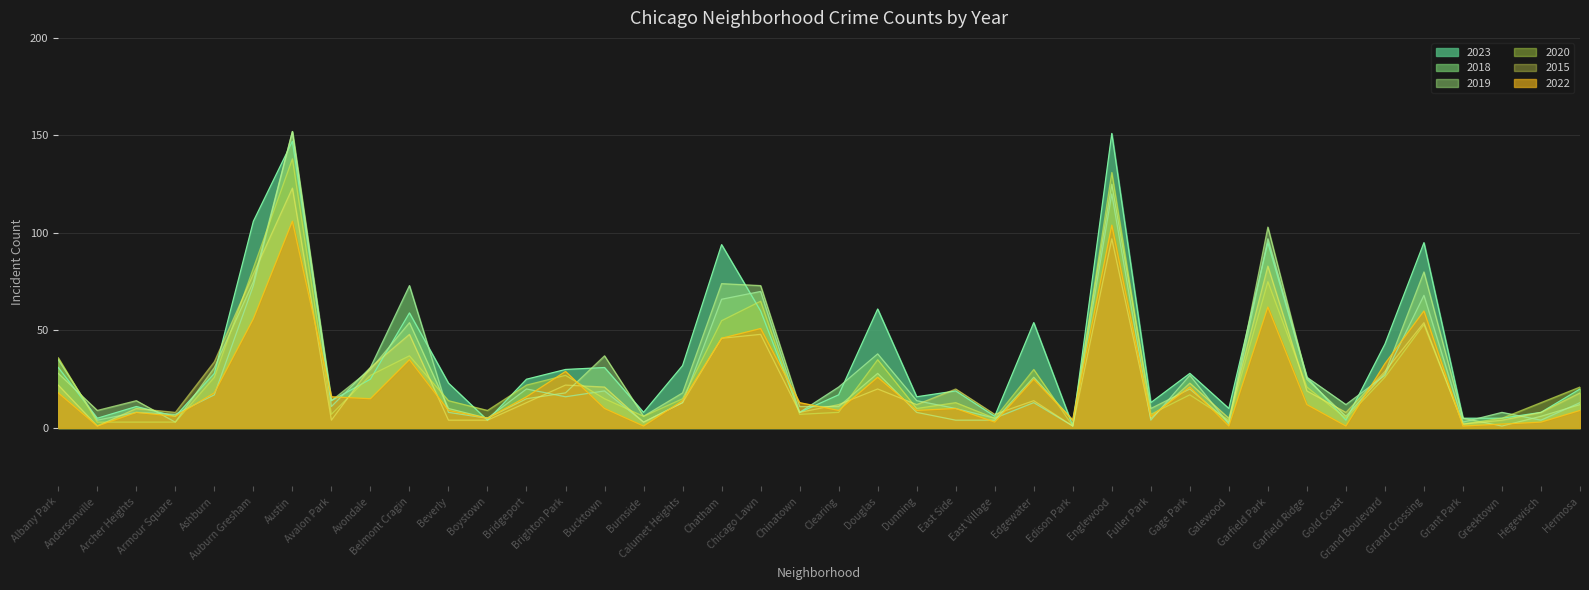

Which series has the widest spread of values?

2018